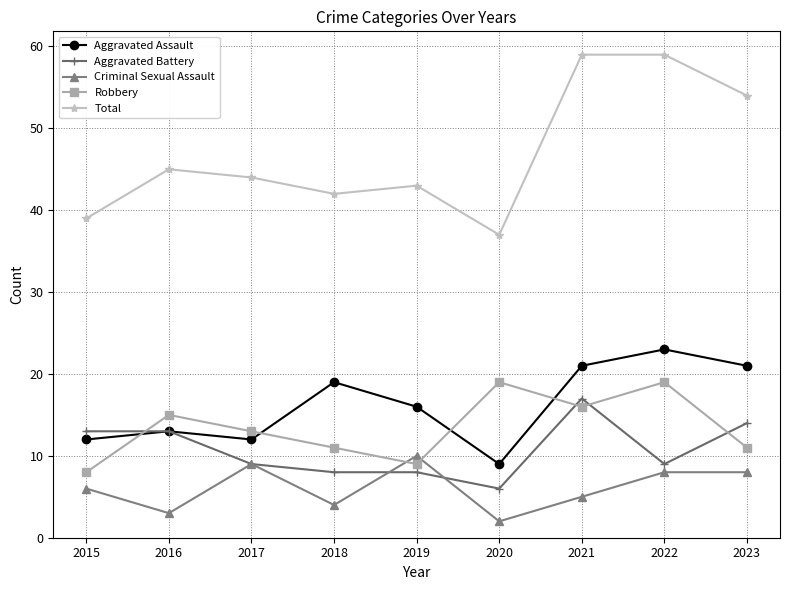

Count the number of categories in the chart.

9